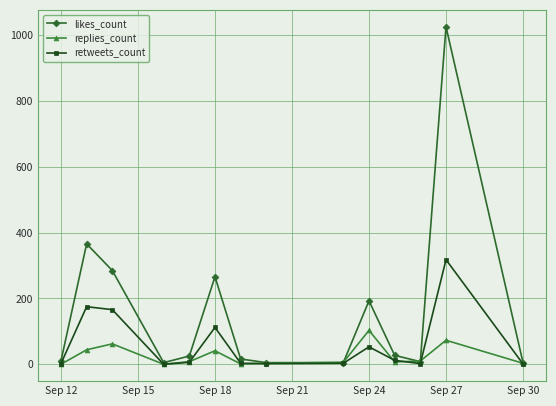

What is the greatest value displayed?

1026